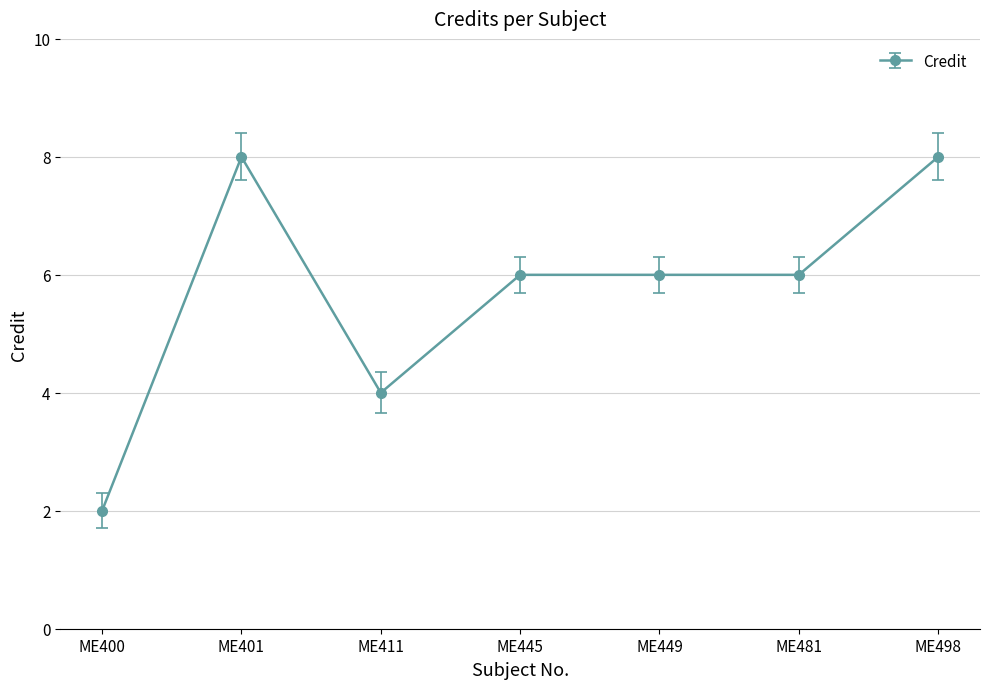

What is the value of the 4th point from the left?

6